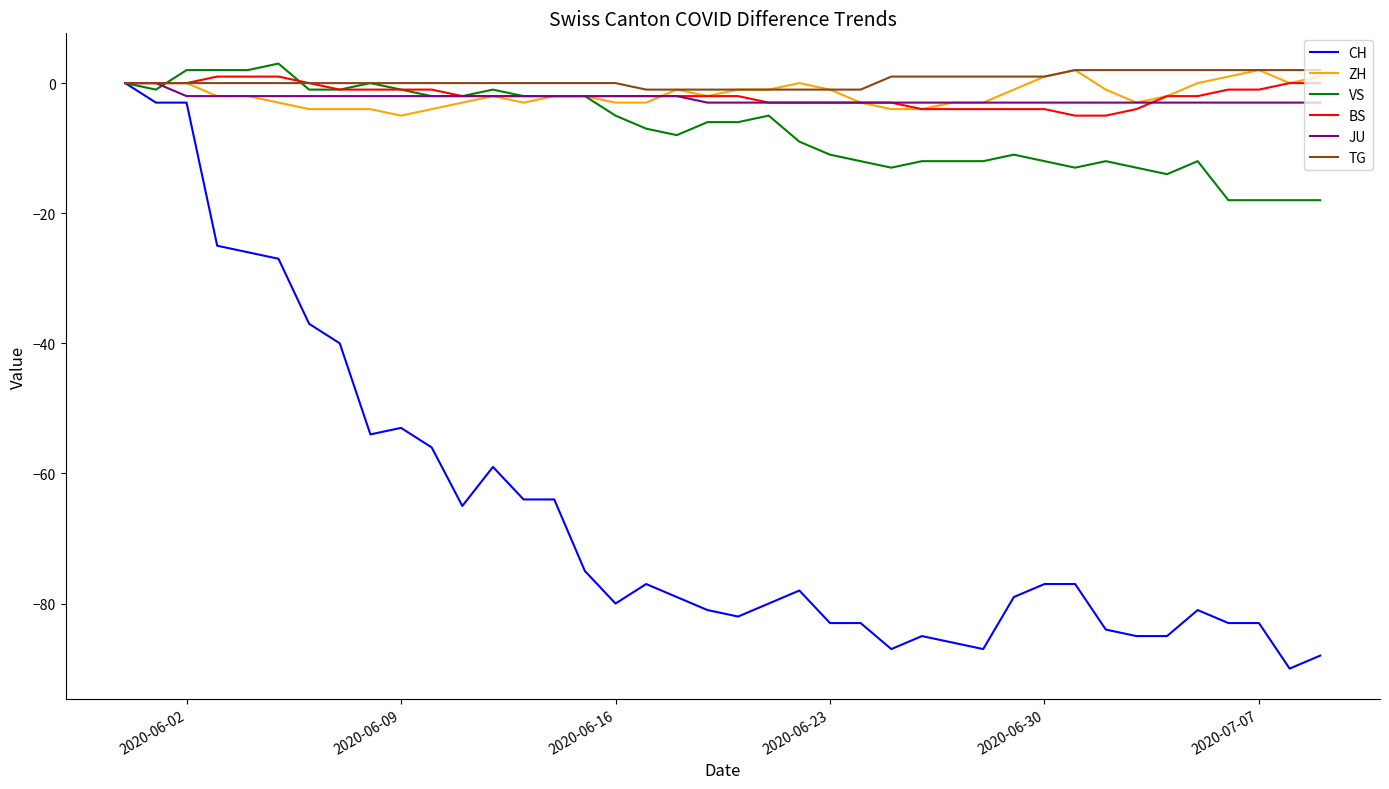

Which series has the largest range (max minus min)?

CH